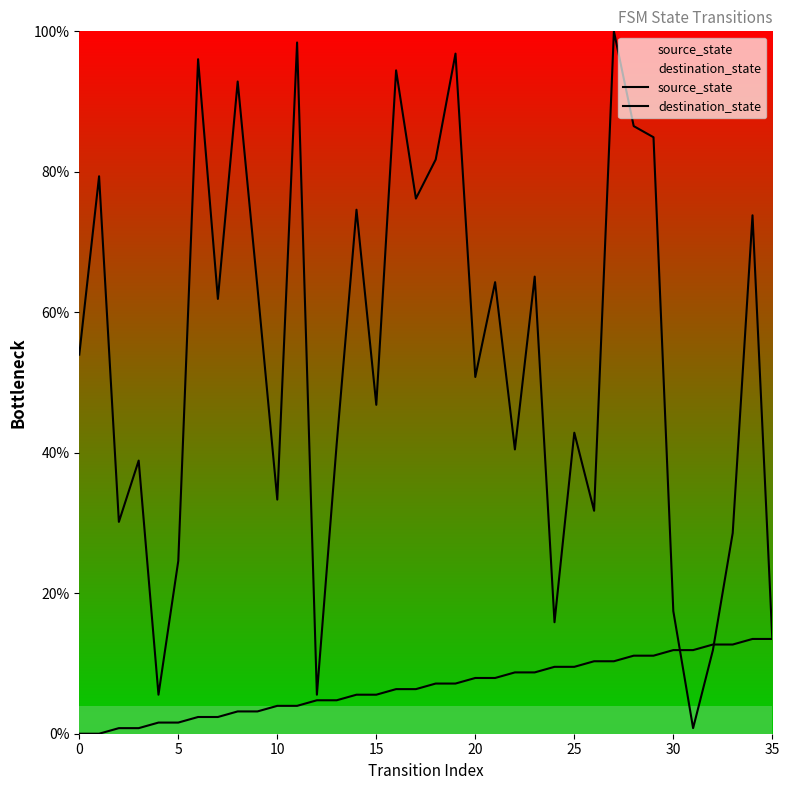

Does the chart display data point markers on the line(s)?

No